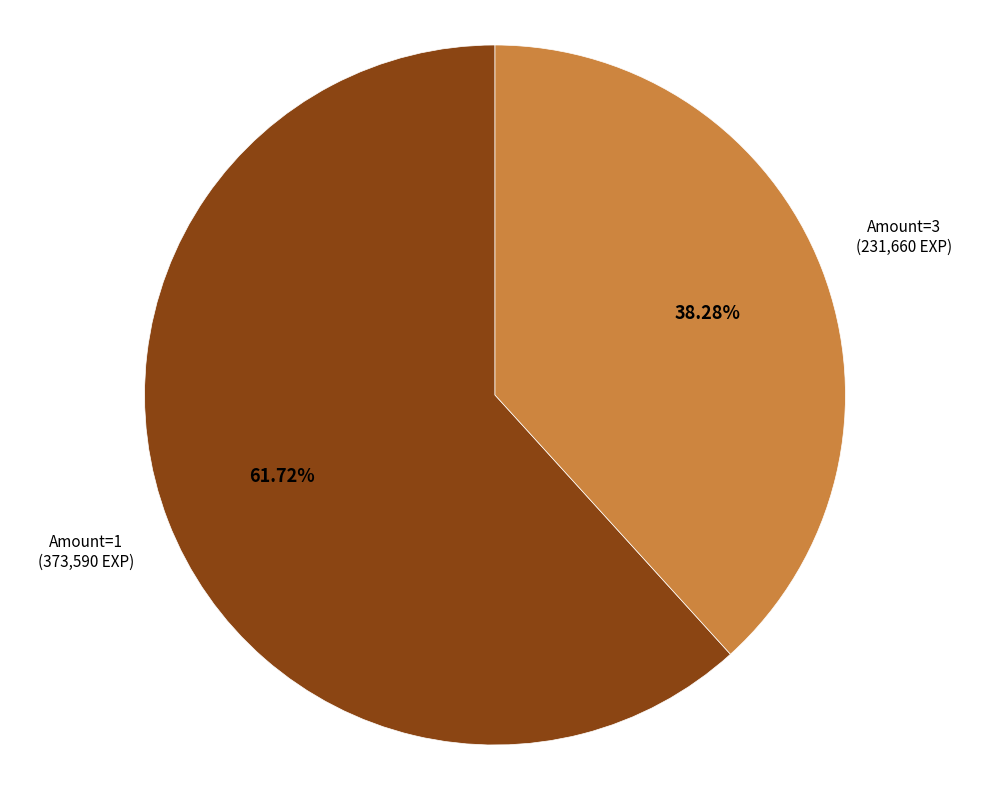

Is there any slice that represents more than half of the pie?

Yes